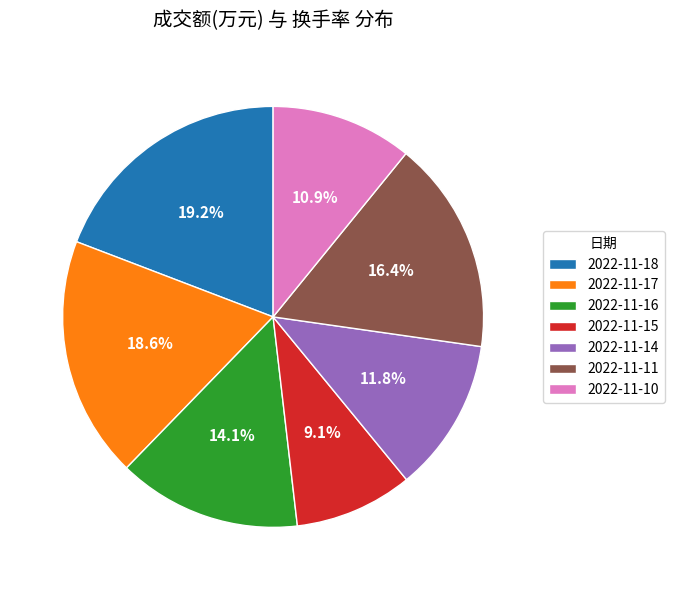

How much of the chart is everything except 2022-11-11?

83.6%